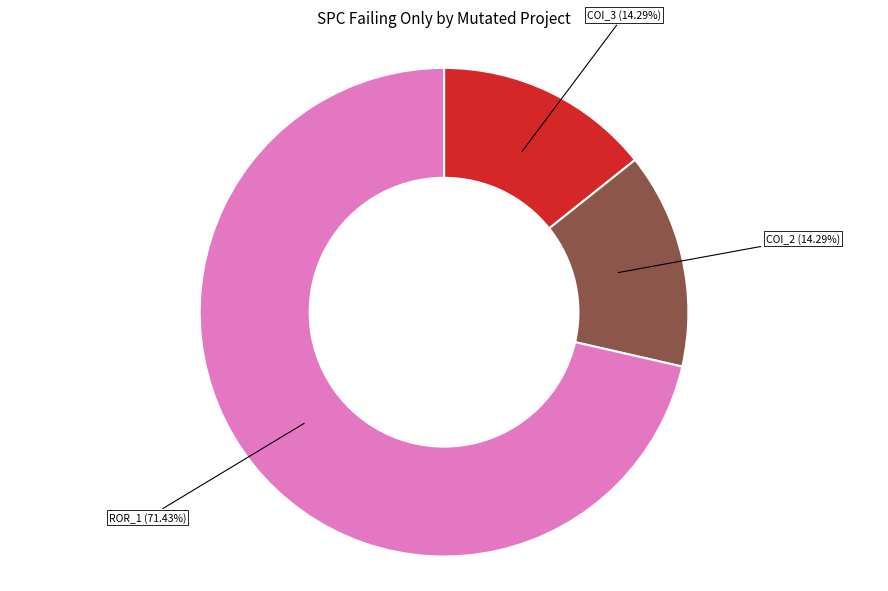

Does any single category account for the majority?

Yes